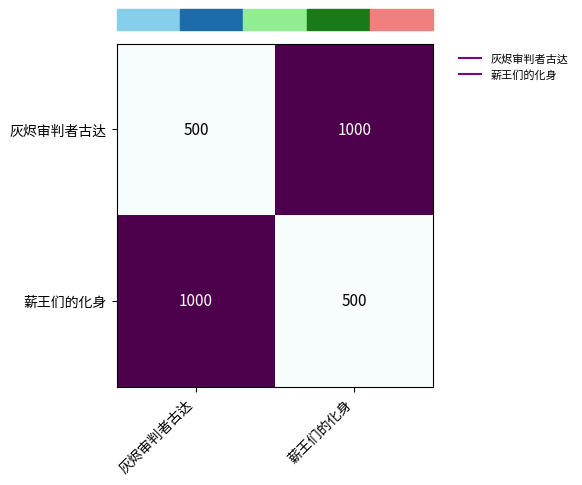

What is the total value across all series at 薪王们的化身?

1500